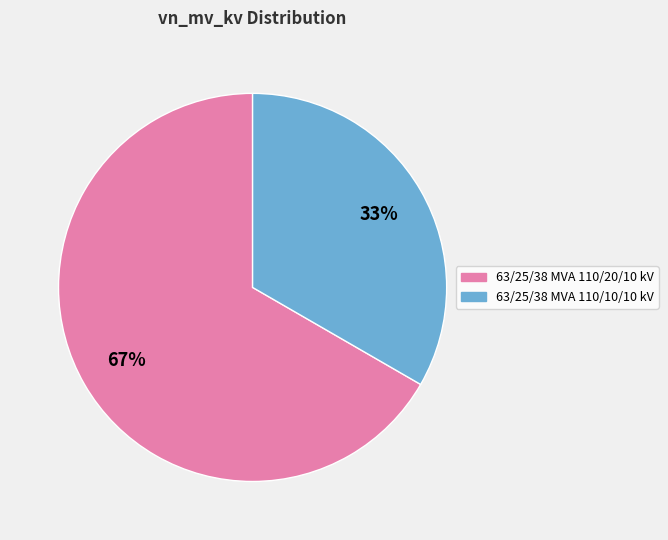

Which category has the smallest portion of the pie?

63/25/38 MVA 110/10/10 kV